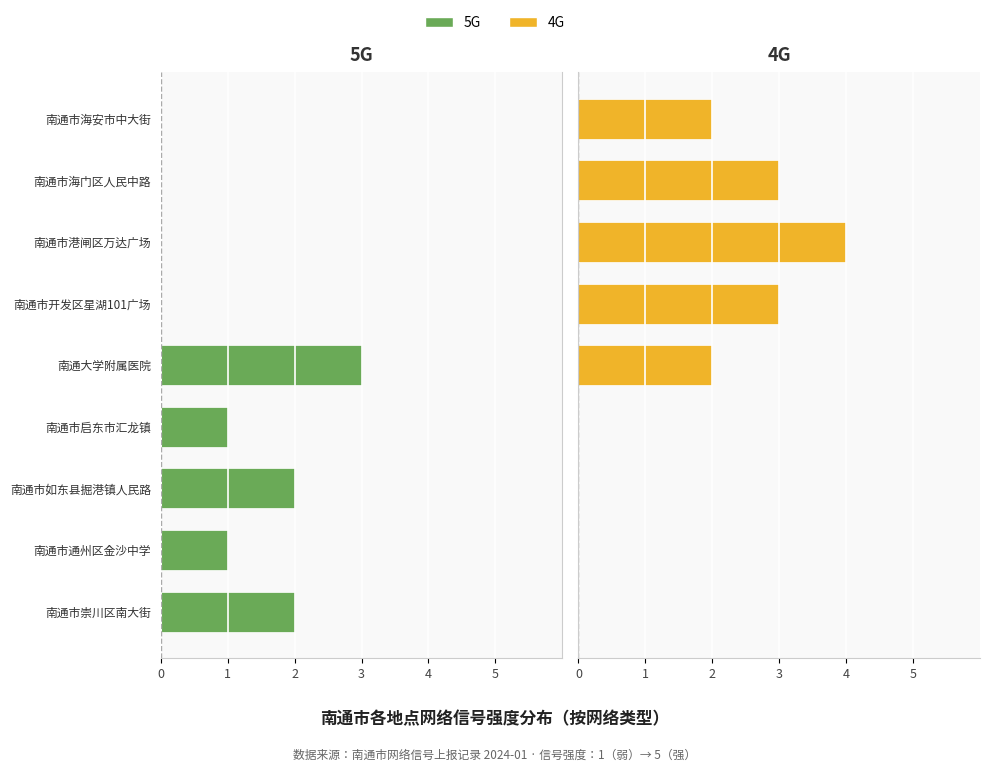

Which series has the largest total across all categories?

4G